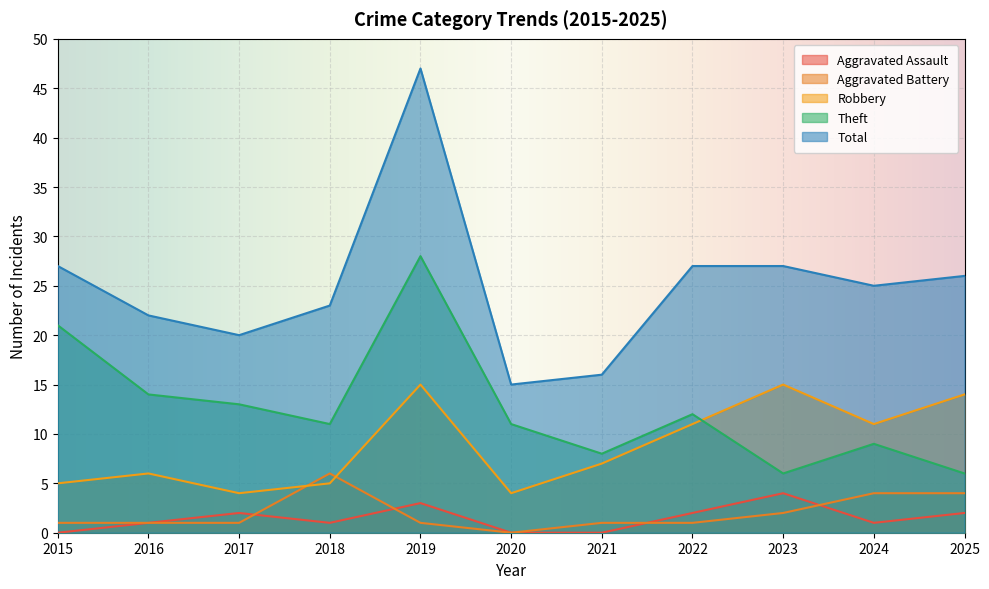

What is the maximum value for Theft?

28